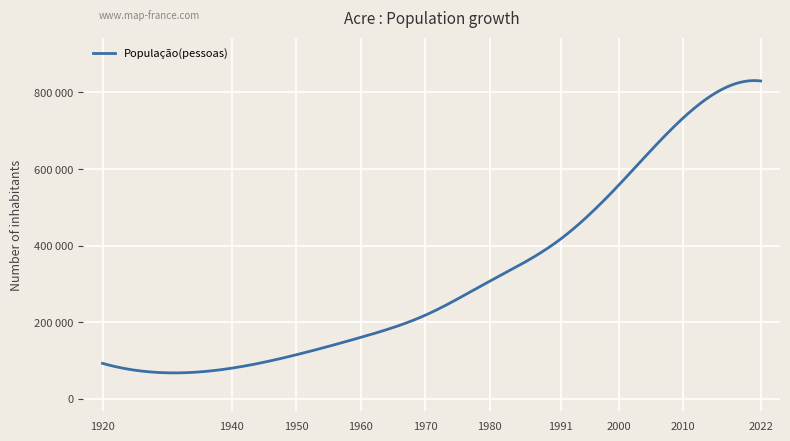

Is this an area chart (filled region under the line)?

No